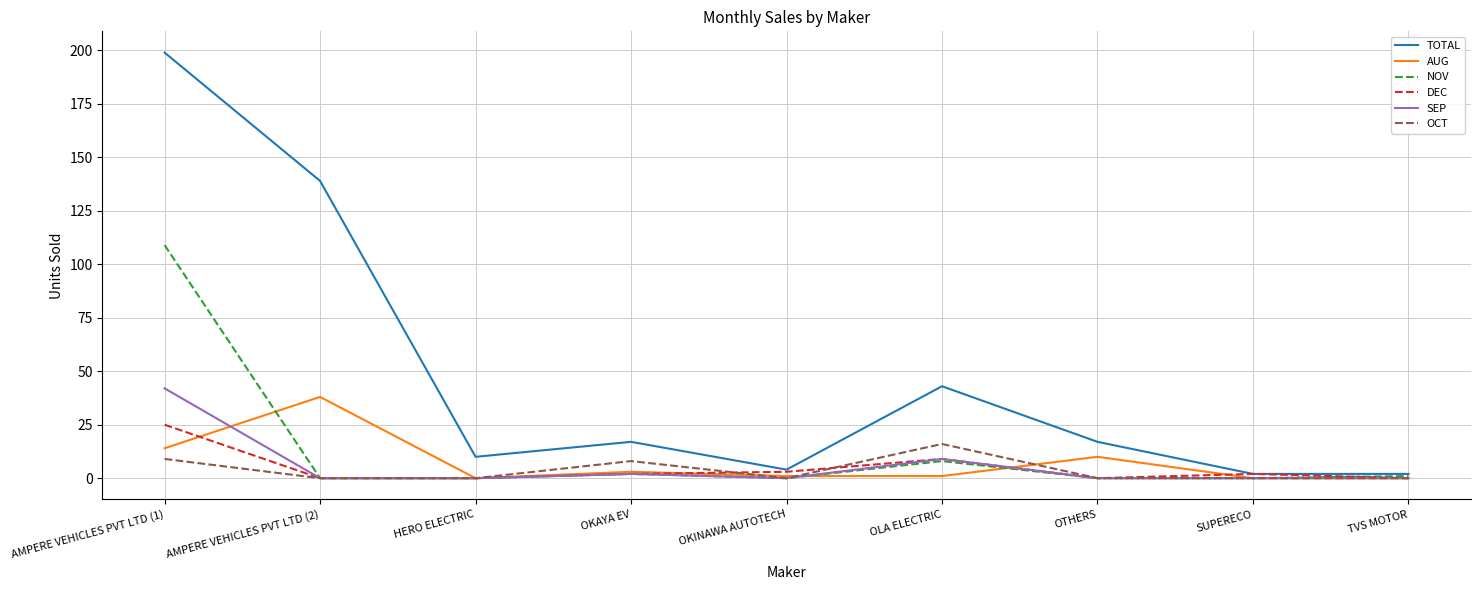

Which series has the largest total across all categories?

TOTAL